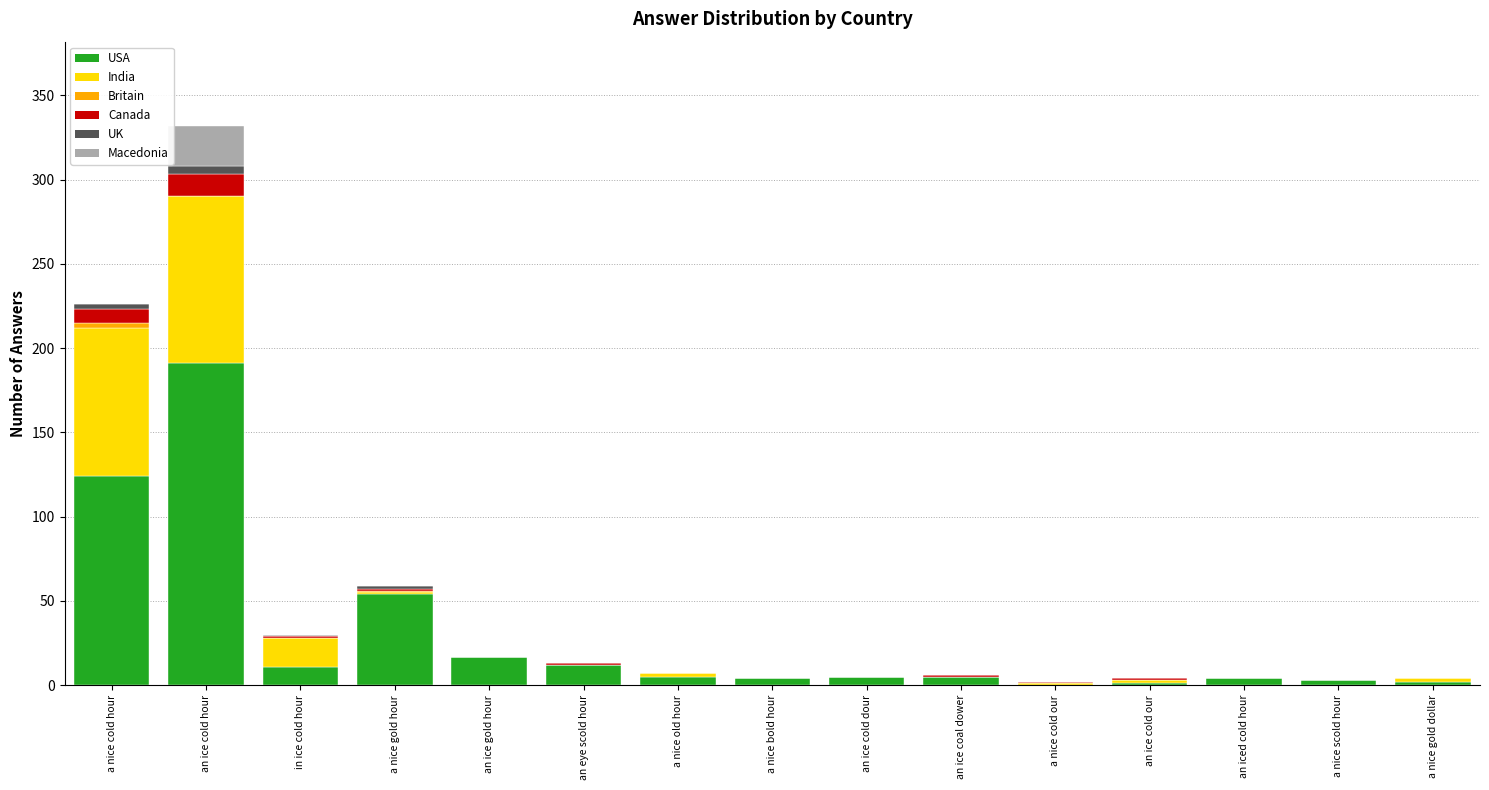

What is the maximum value for USA?

191